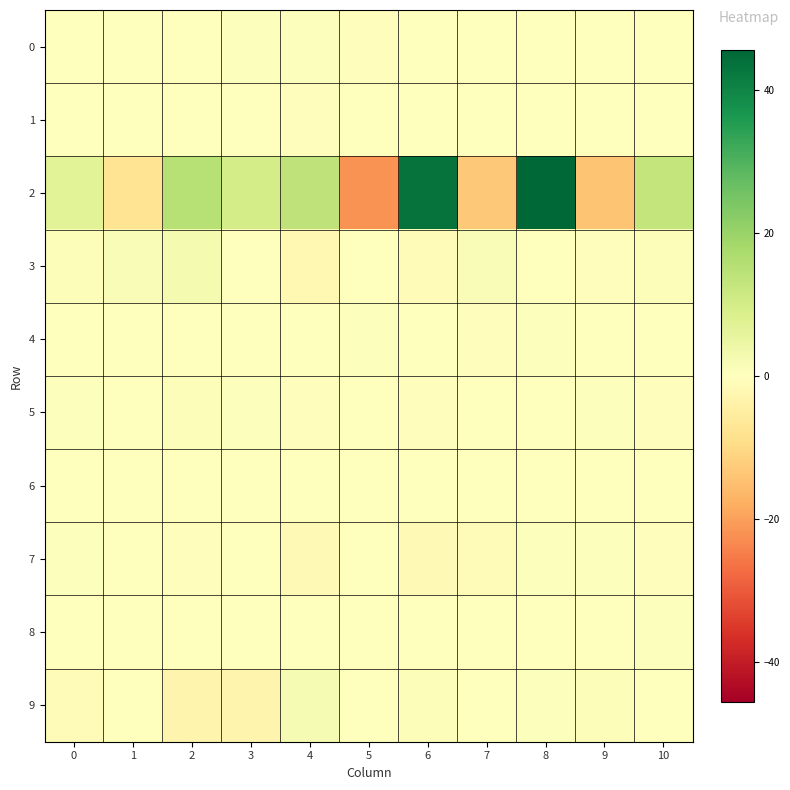

Which series has the largest total across all categories?

2